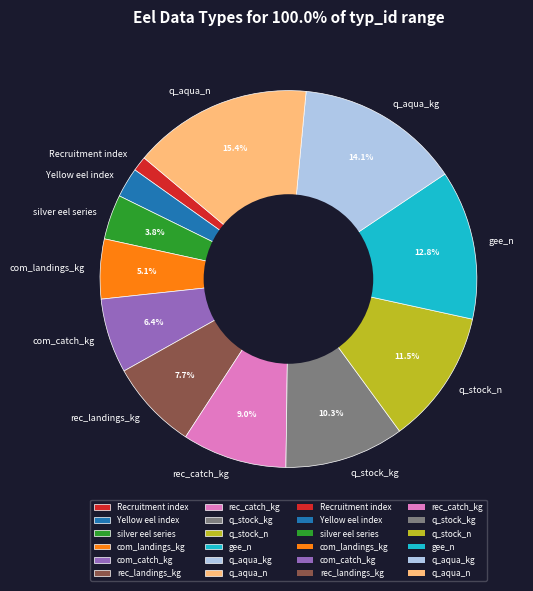

Is it true that Yellow eel index is 3% of the pie?

True